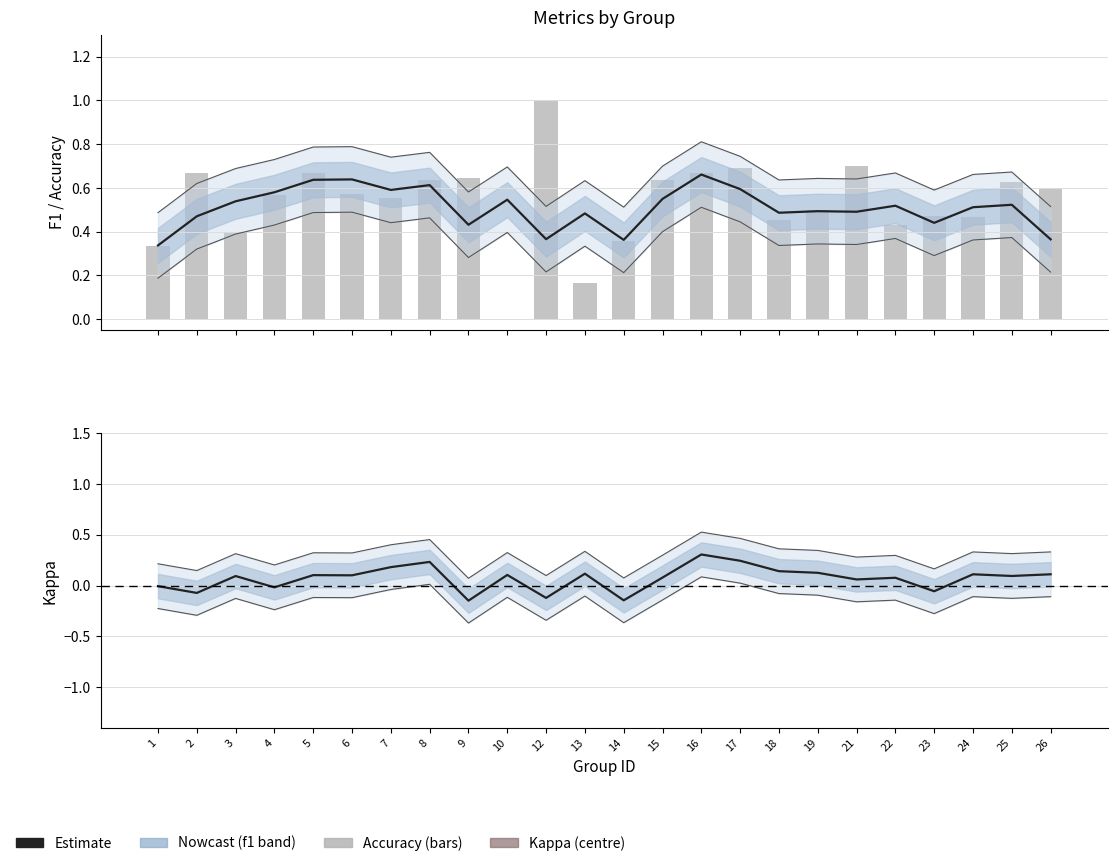

Is the value of accuracy at 21 greater than the value of kappa at 8?

Yes